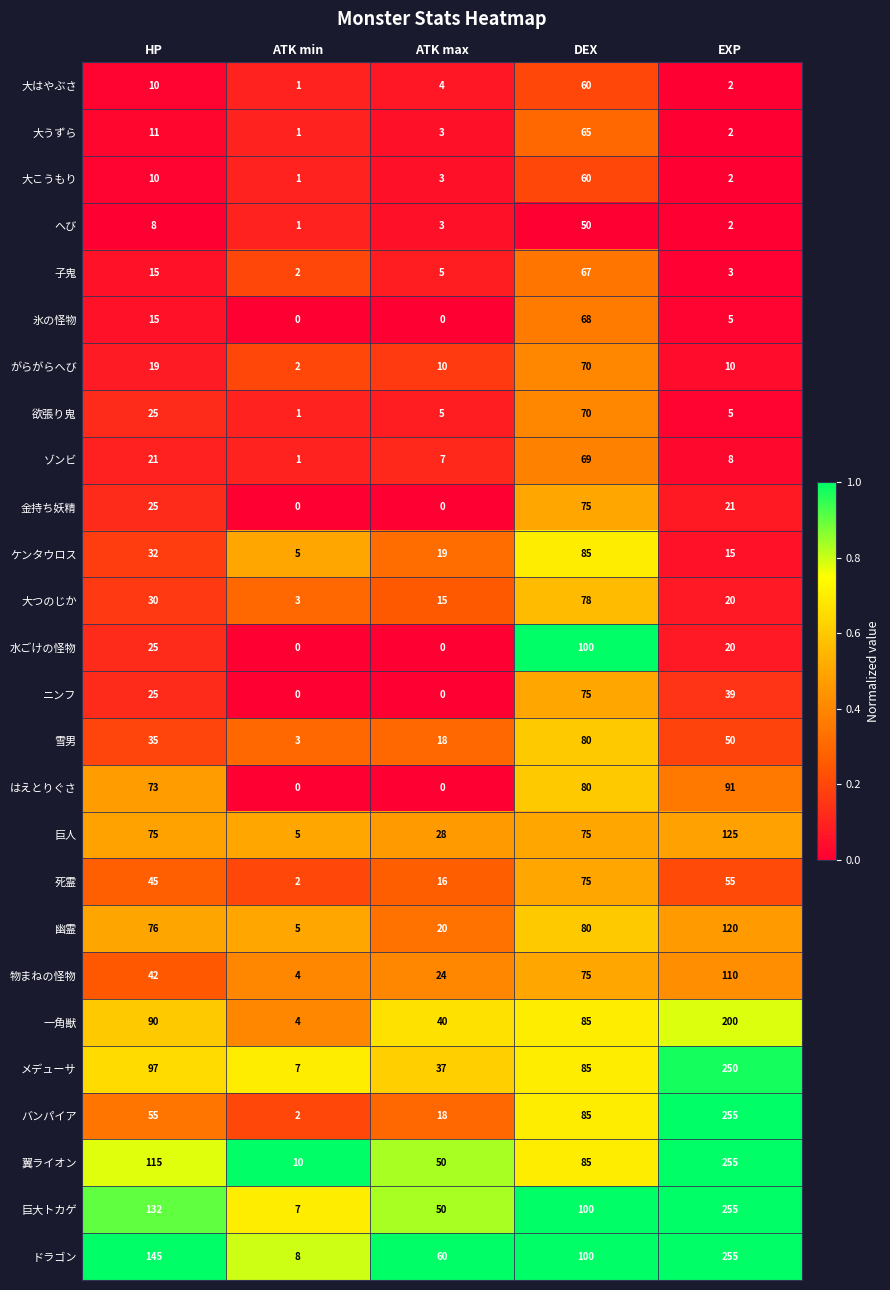

Which label corresponds to the largest value in the chart?

EXP